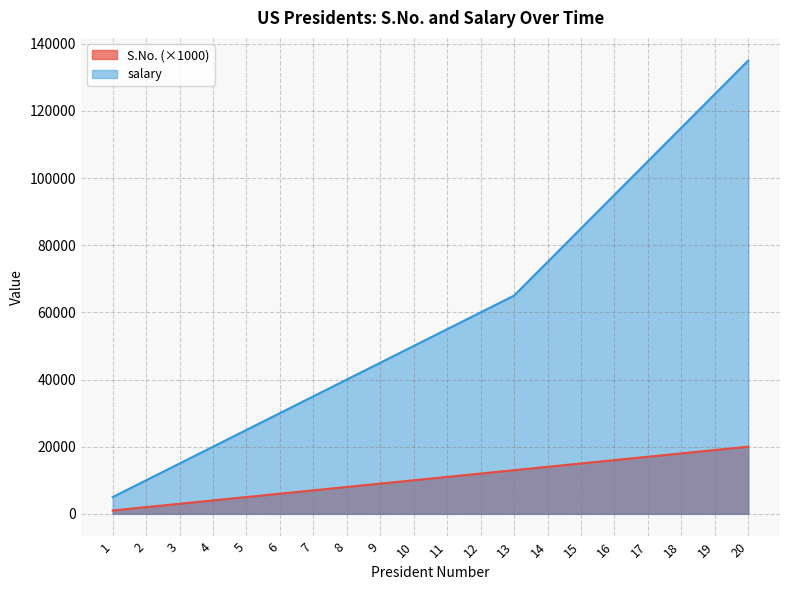

What is the average value of the salary series?

59500